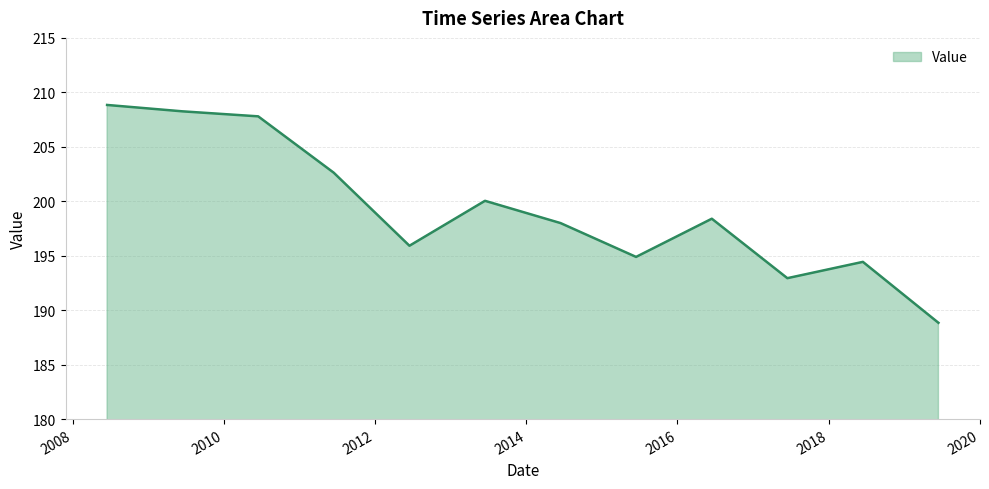

What is the maximum value shown in the chart?

208.8